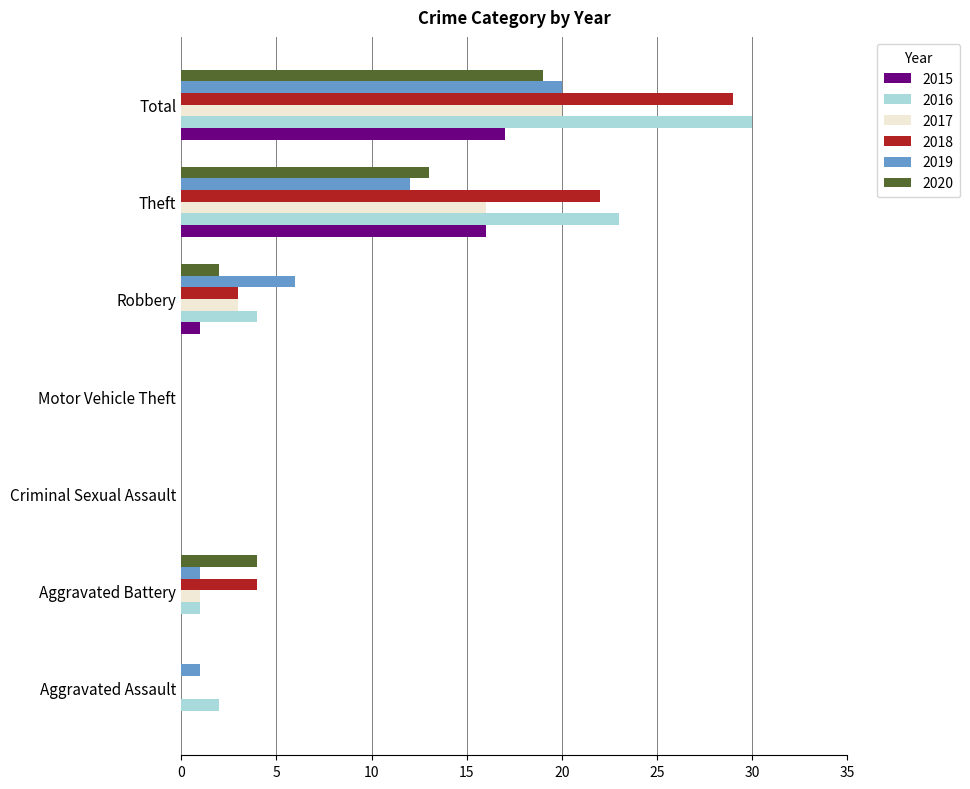

Where is 2017 nearest to the value 10?

Theft